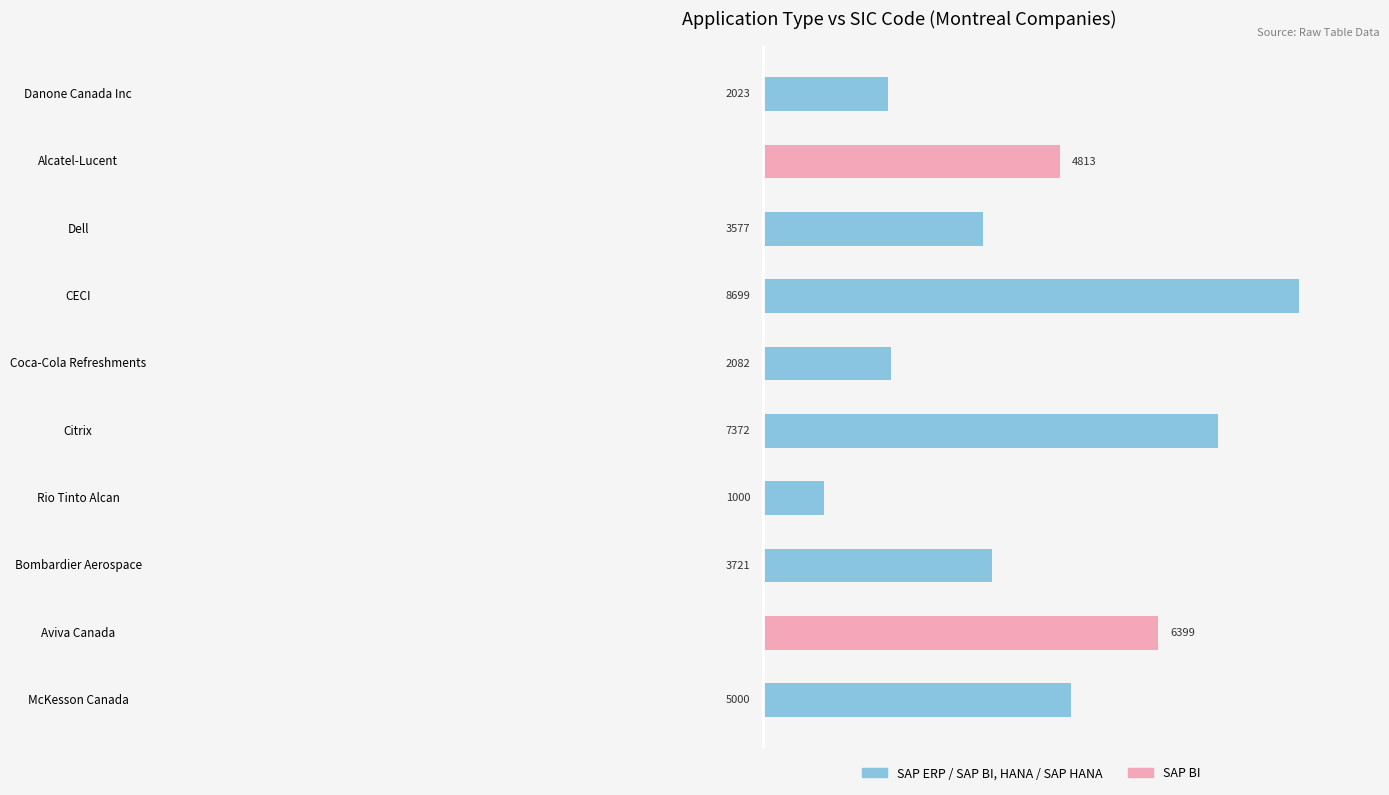

Which has a higher value, Bombardier Aerospace or Aviva Canada?

Bombardier Aerospace